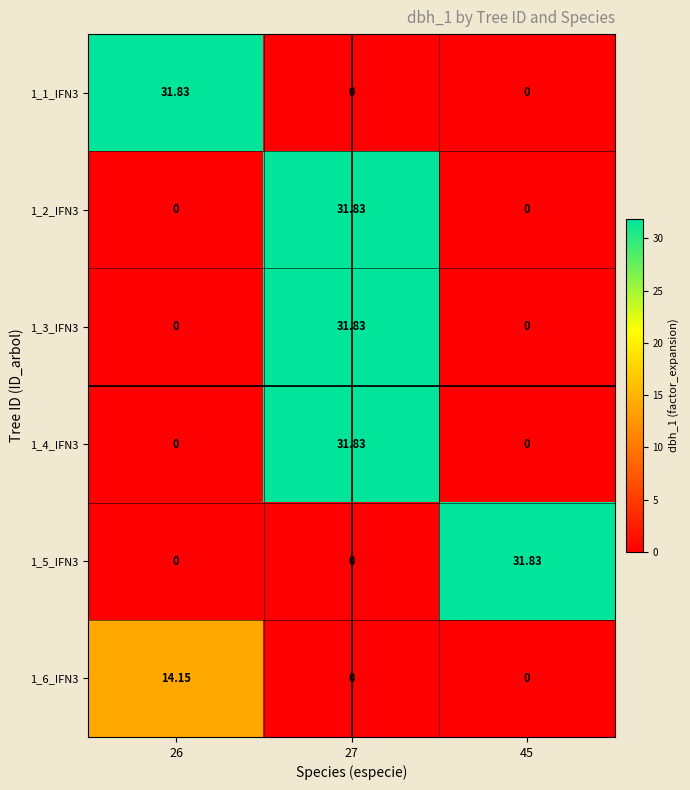

Is the value of 1_4_IFN3 at 27 greater than the value of 1_6_IFN3 at 27?

Yes